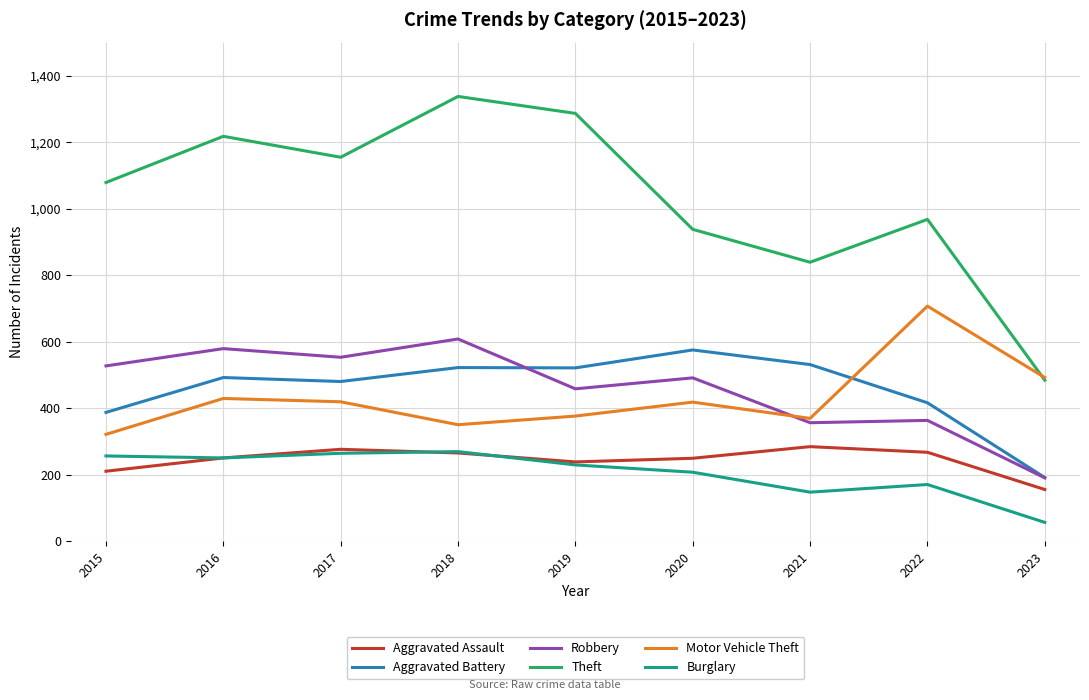

Which series has the largest total across all categories?

Theft